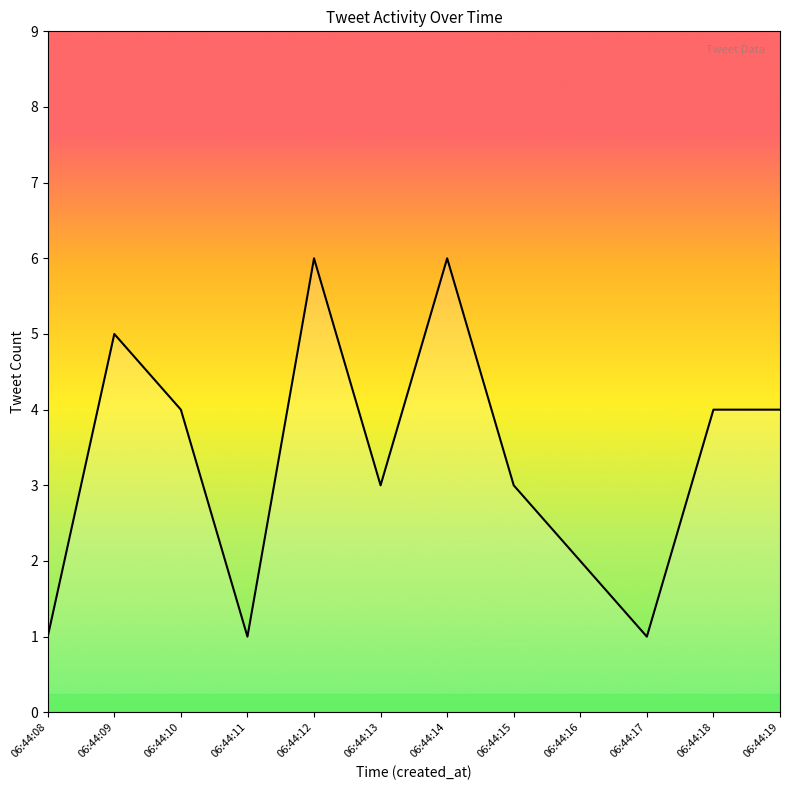

The chart shows a value of 6 at 06:44:14. True or false?

True